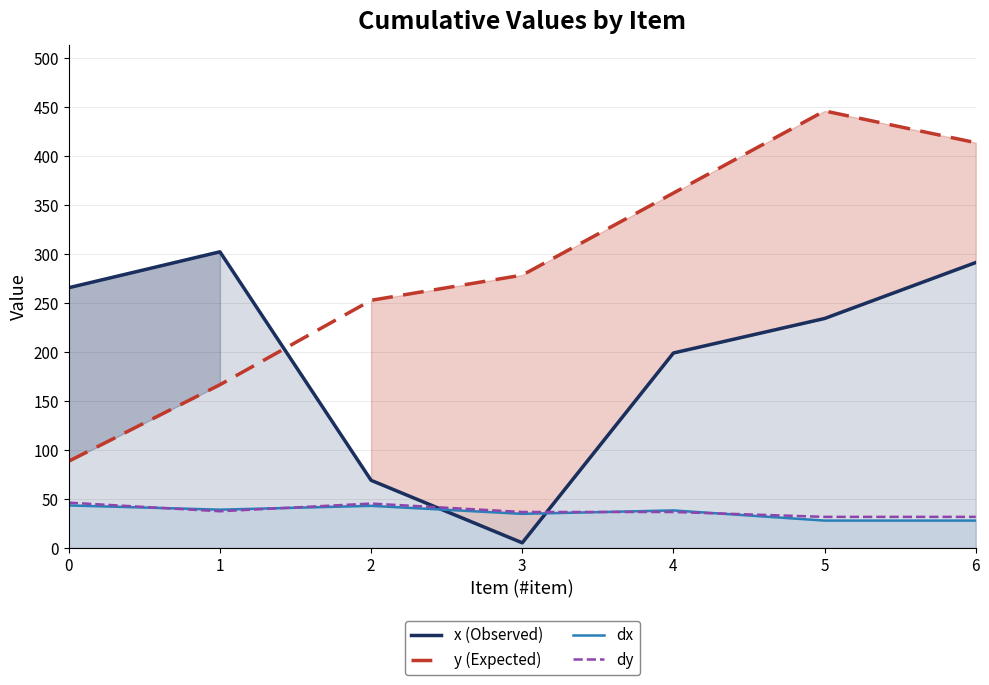

Which series changed the most between 3 and 4?

x (Observed)